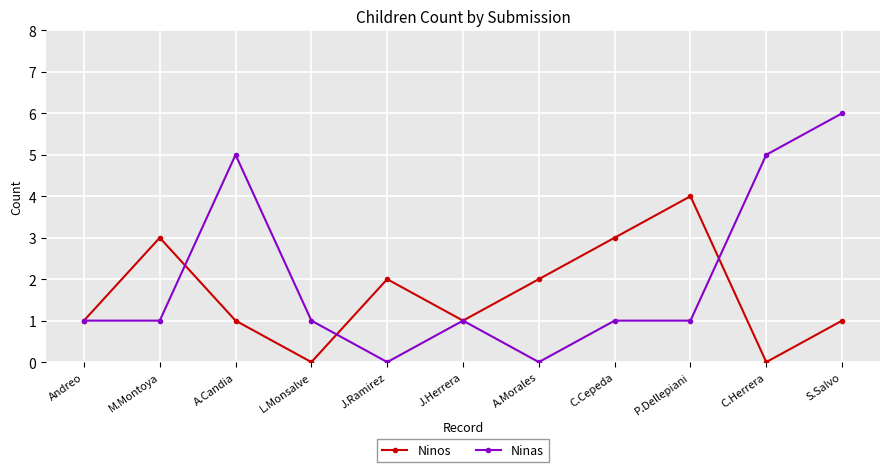

After their last crossing, which series has the higher values: Ninos or Ninas?

Ninas